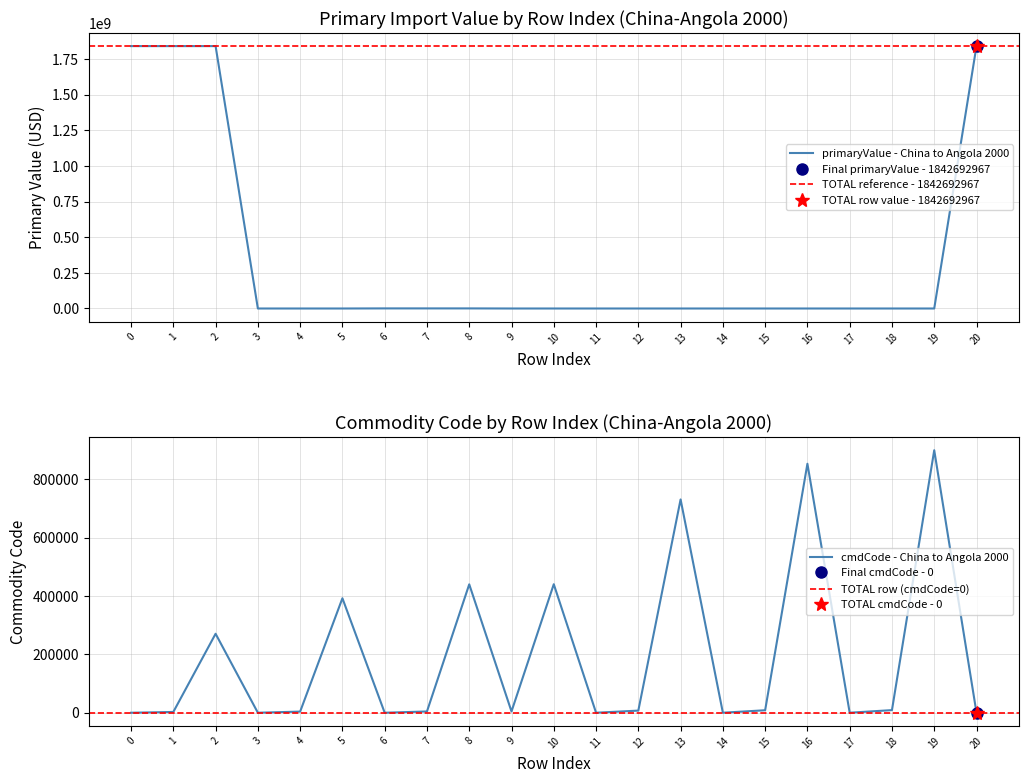

List the labels in order of value, smallest first.

17, 18, 19, 14, 15, 16, 3, 4, 5, 11, 12, 13, 9, 10, 7, 8, 6, 0, 1, 2, 20